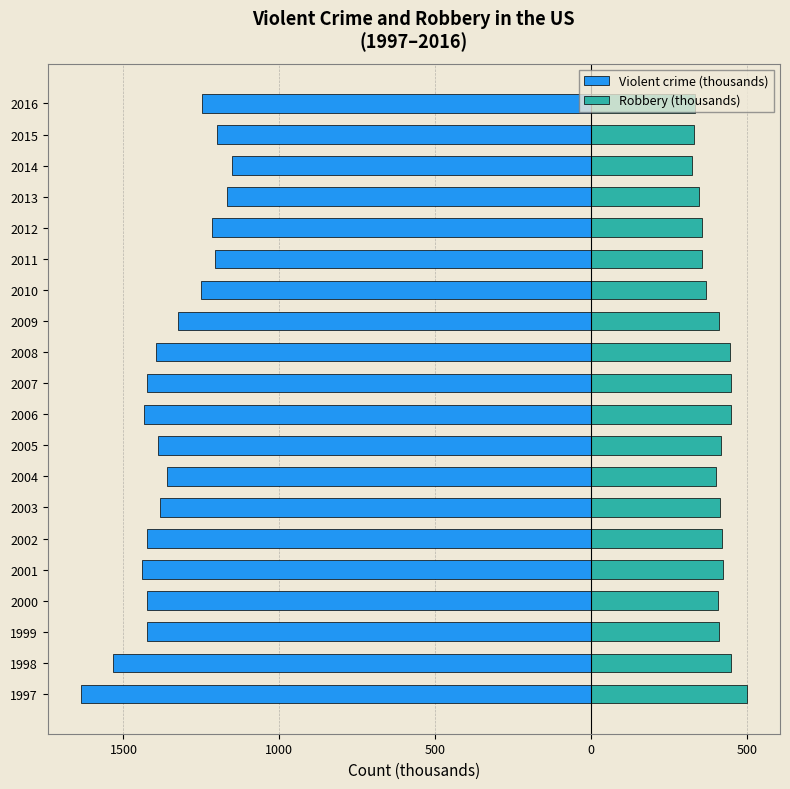

What is the value of the Violent crime (thousands) bar at the 19th from the left?

-1199.3